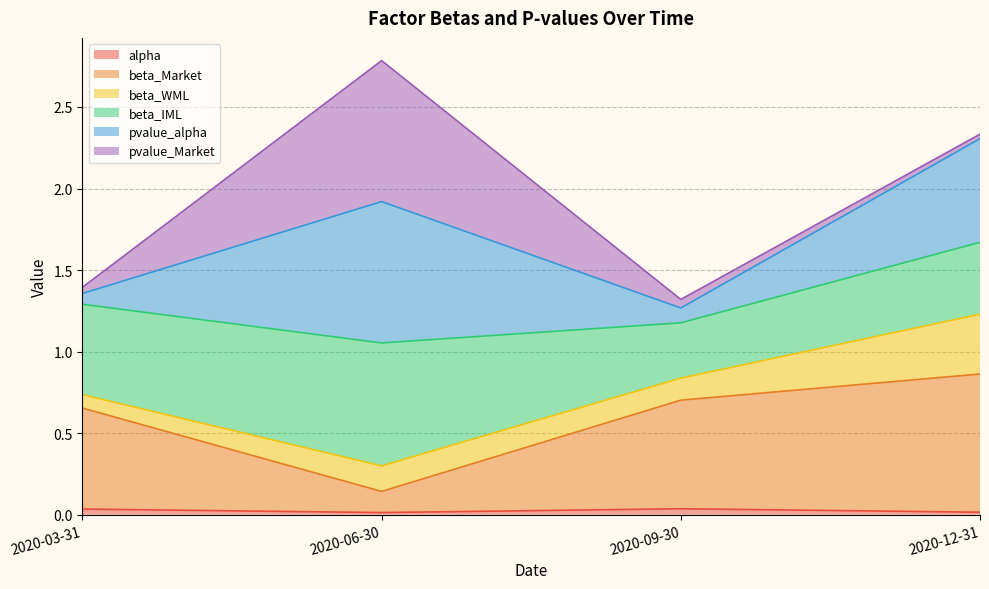

At which category is the sum across all series the highest?

2020-06-30